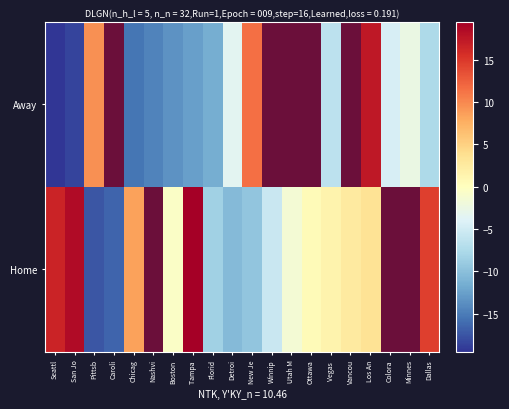

How many values in Home are below zero?

8